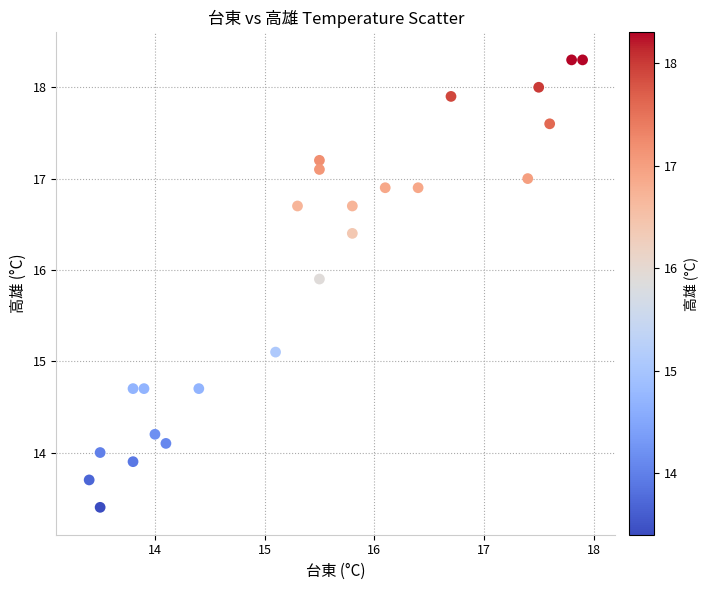

What Y value in the scatter plot is closest to 15?

15.1